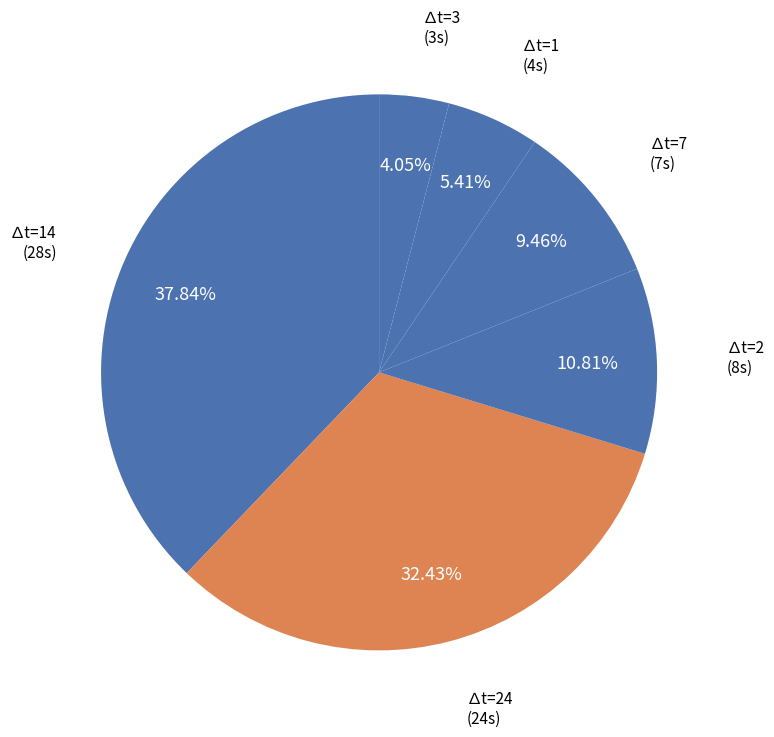

Count the number of slices in the pie.

6